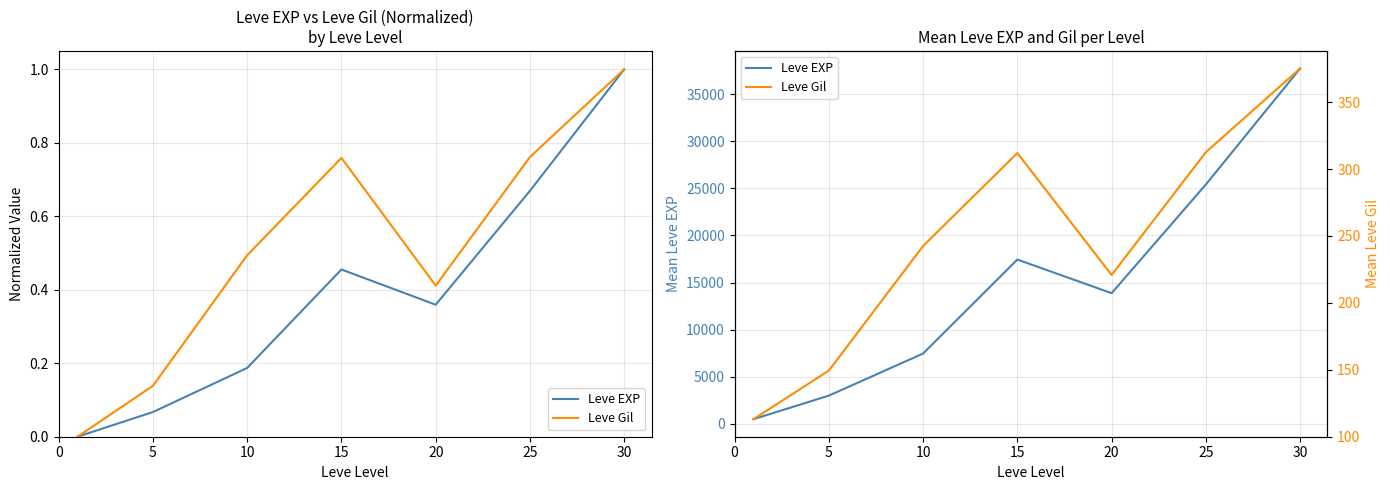

What is the lowest value of the Leve Gil series?

113.0